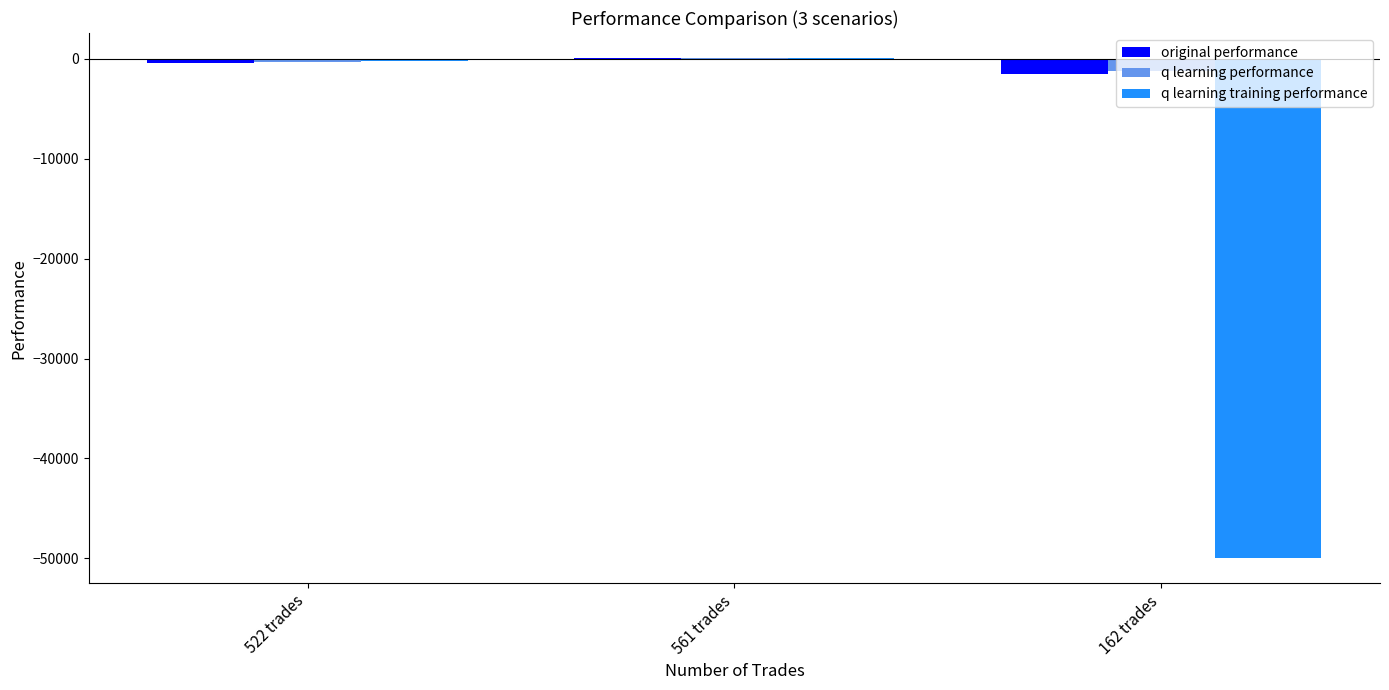

Where is q learning training performance nearest to the value -24969?

522 trades